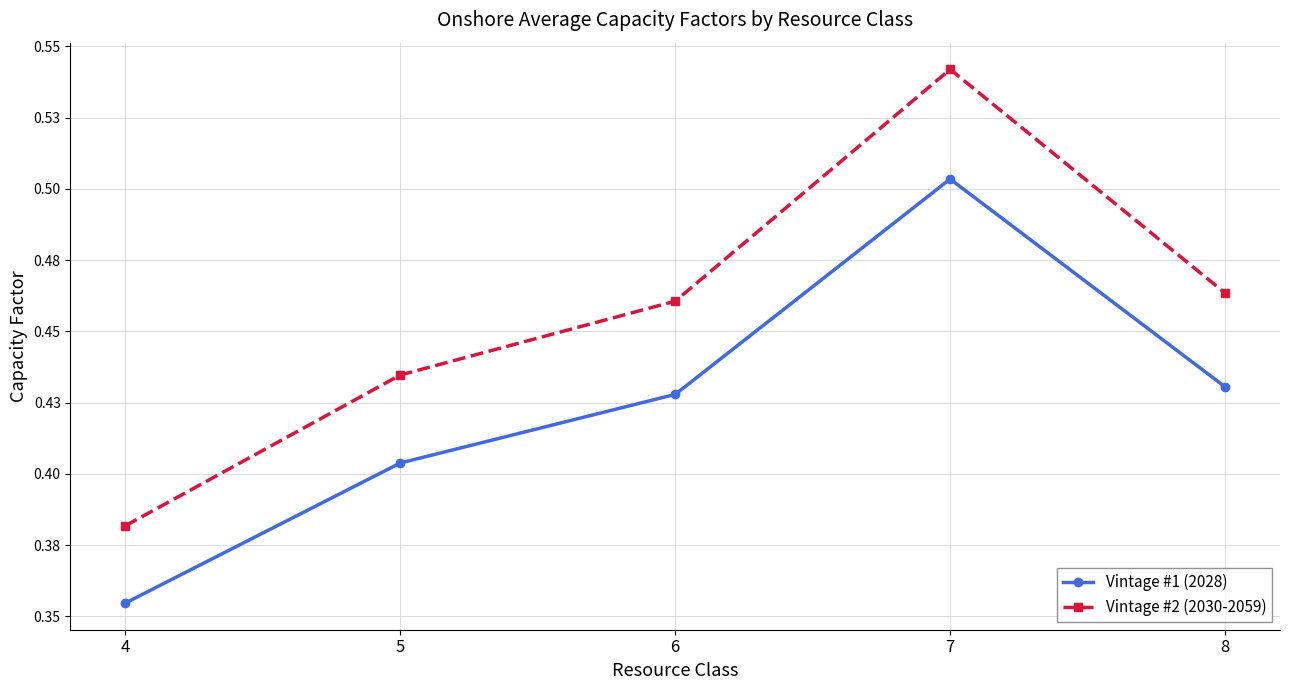

What is the value of the Vintage #1 (2028) point at the 5th from the left?

0.4